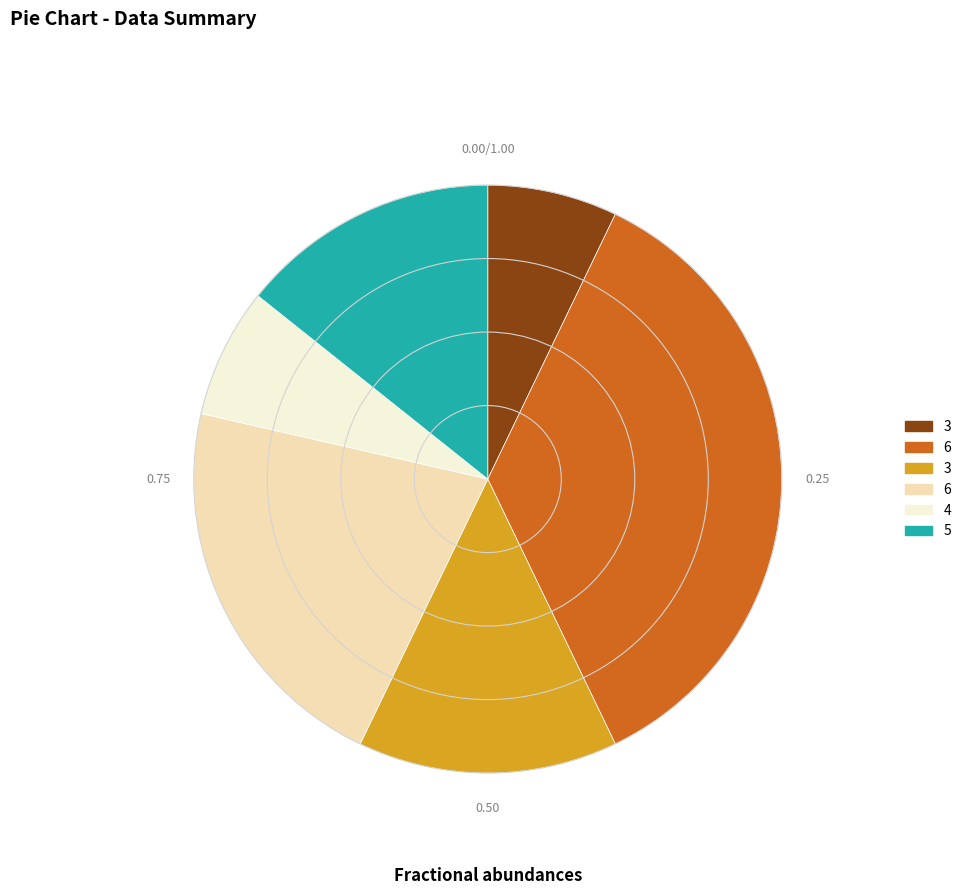

Does any single category account for the majority?

No